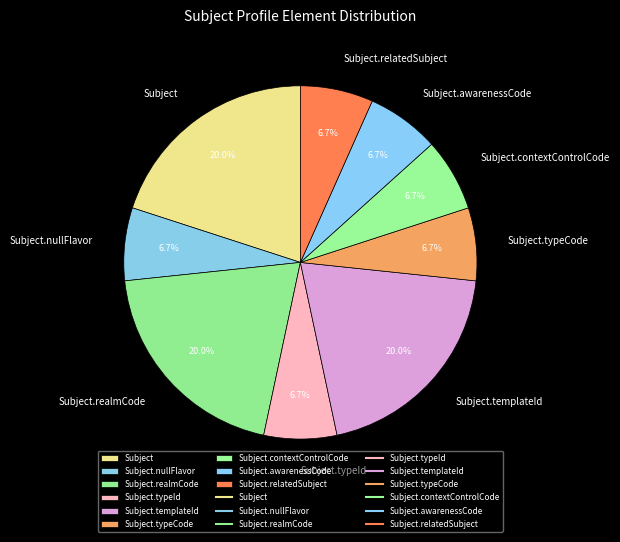

Is Subject the majority of the pie?

No